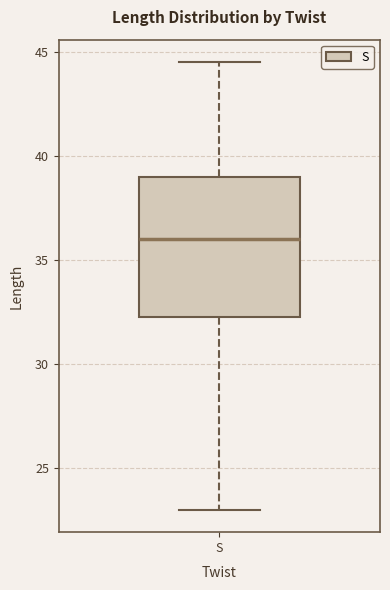

Where does the upper whisker of the box for S end on the y-axis? The values are not printed on the chart, so give them approximately, as read against the axis.

44.5